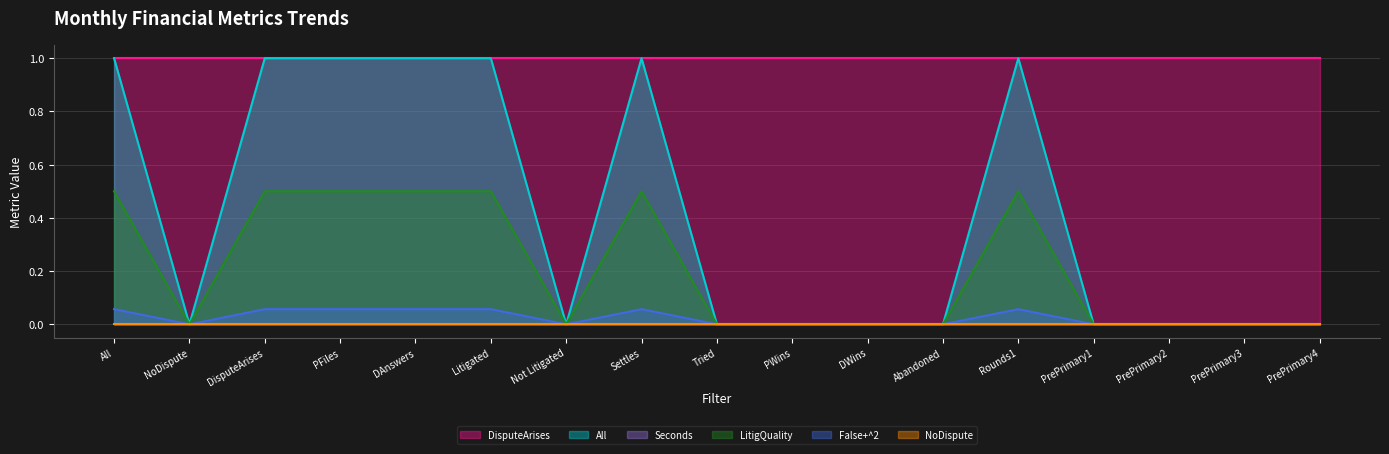

True or false: All has a value of 0.0 at PrePrimary2.

True